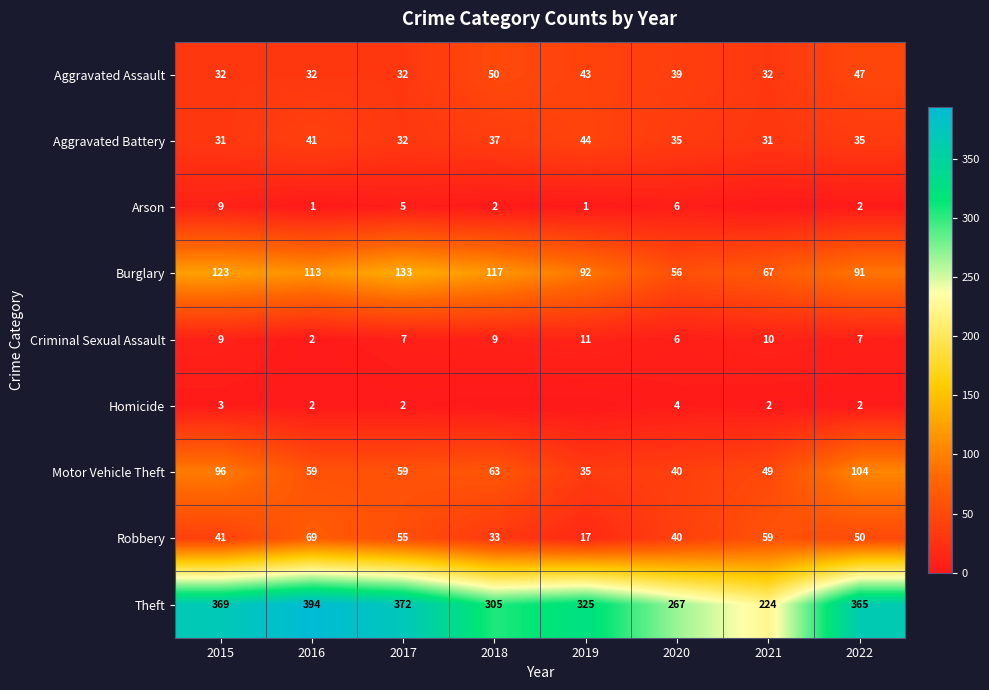

Which category has the highest value in the Motor Vehicle Theft series?

2022